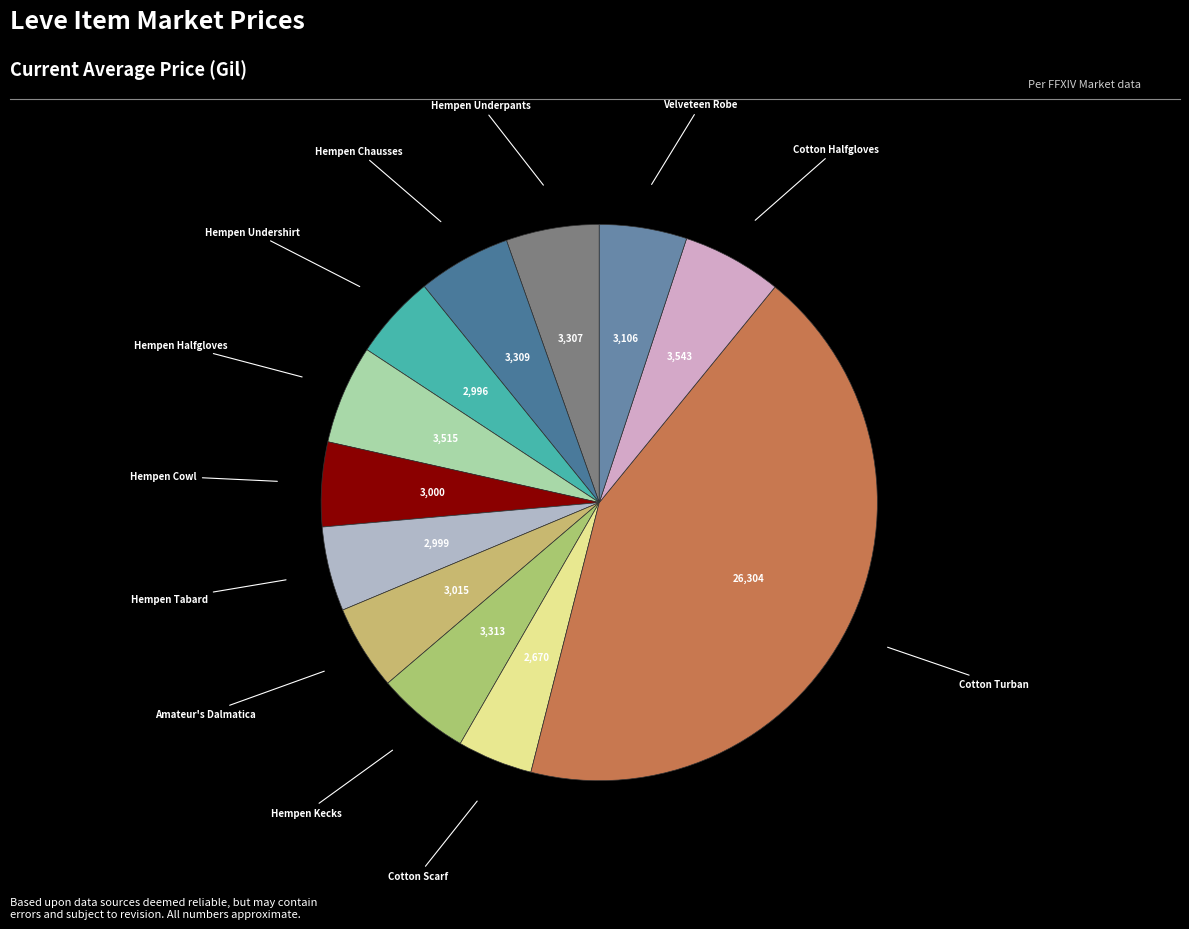

How many segments does this pie chart have?

12